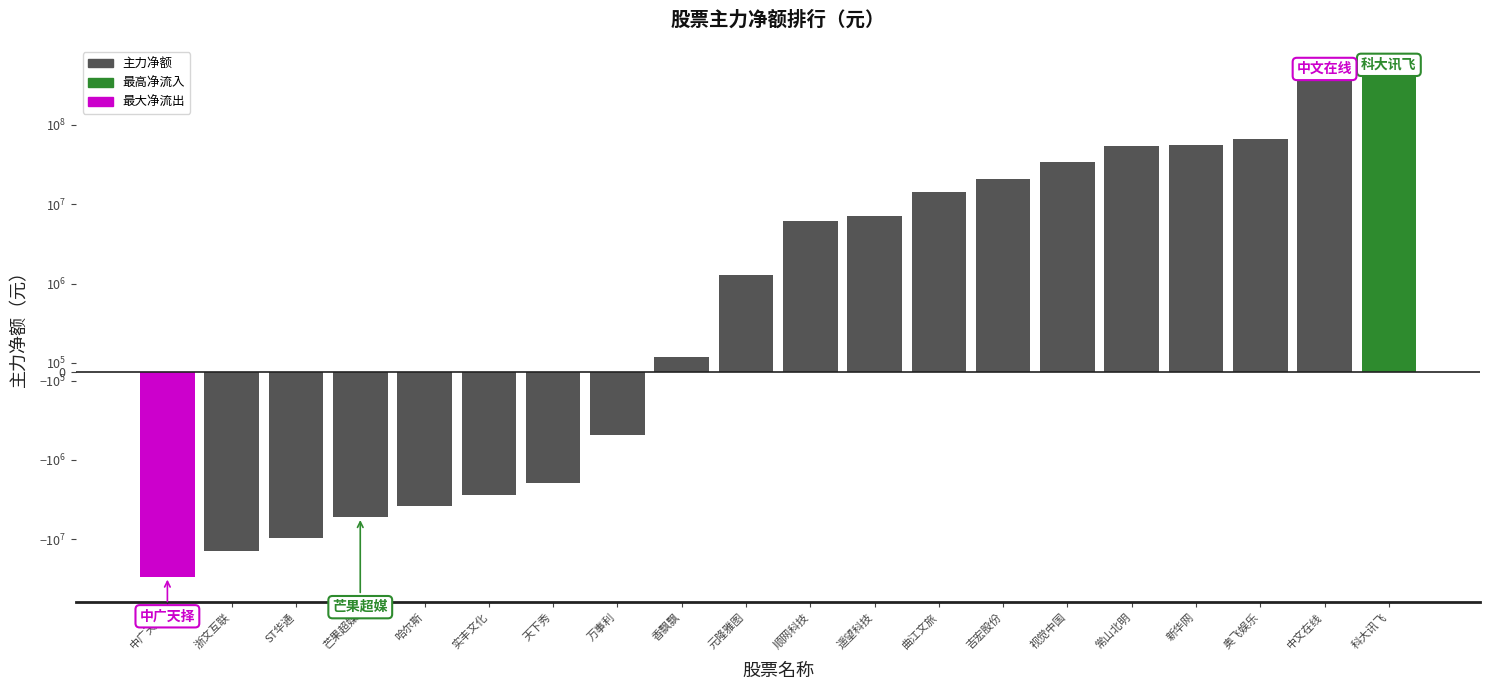

What is the value of the 9th bar from the left?

165713